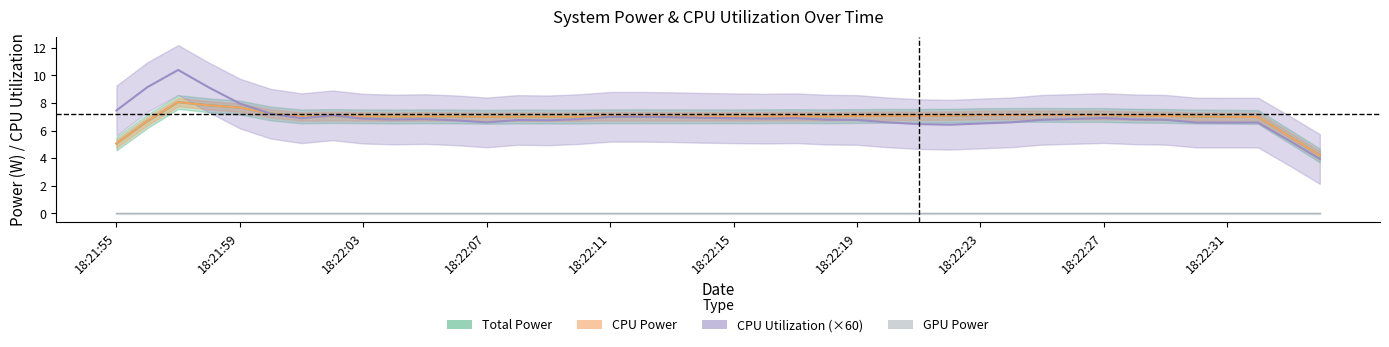

Is the value of GPU Power at 18:22:02 greater than the value of CPU Power at 18:22:27?

No